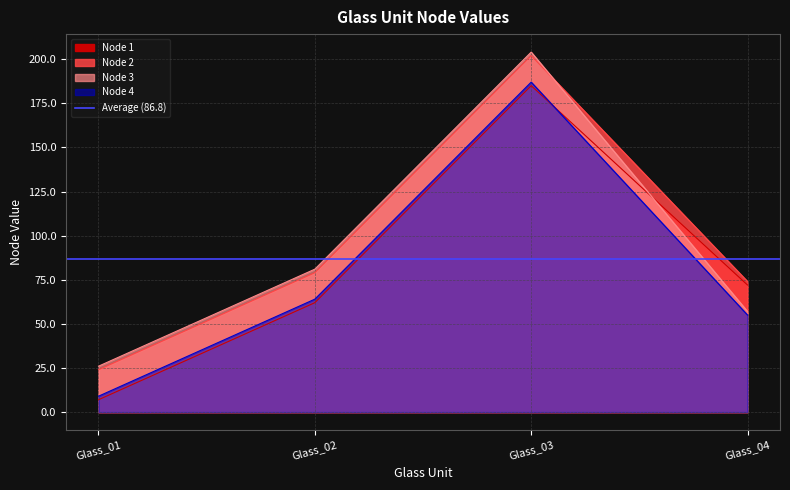

Rank the series by their maximum value, from highest to lowest.

Node 3, Node 2, Node 4, Node 1